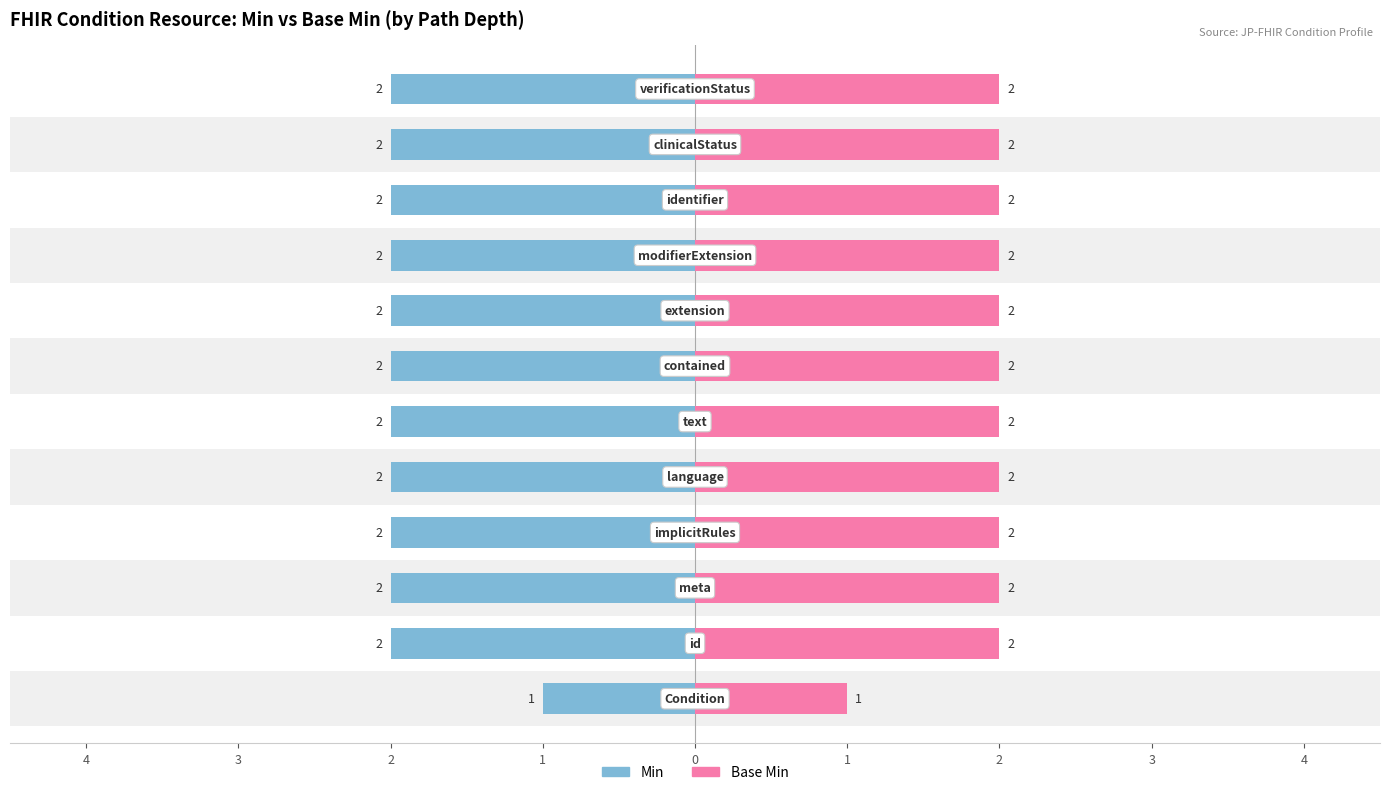

What are all the series names shown in the legend?

Min, Base Min